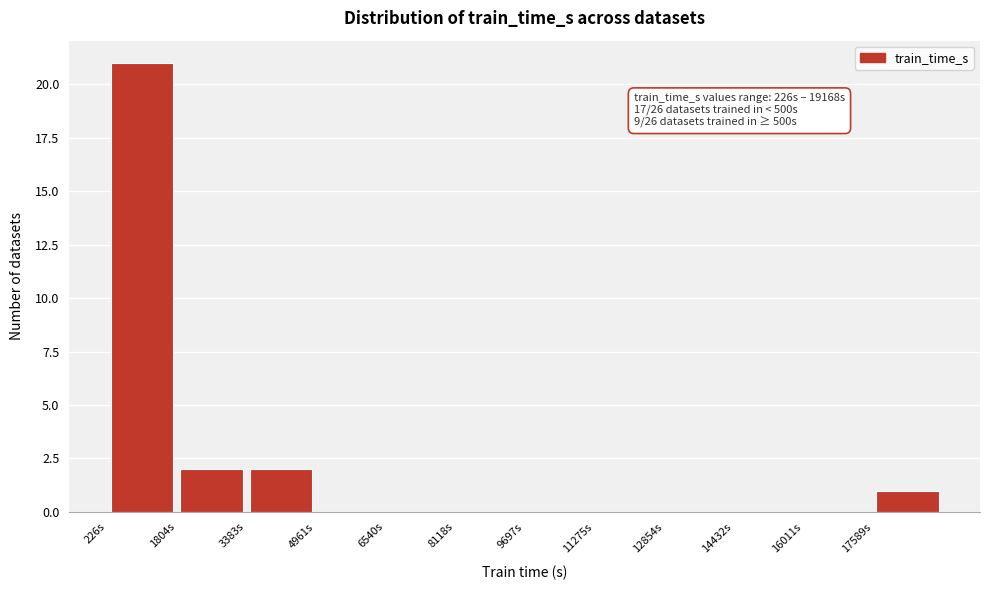

Over which range of the x-axis is the bar tallest?

200 to 1800